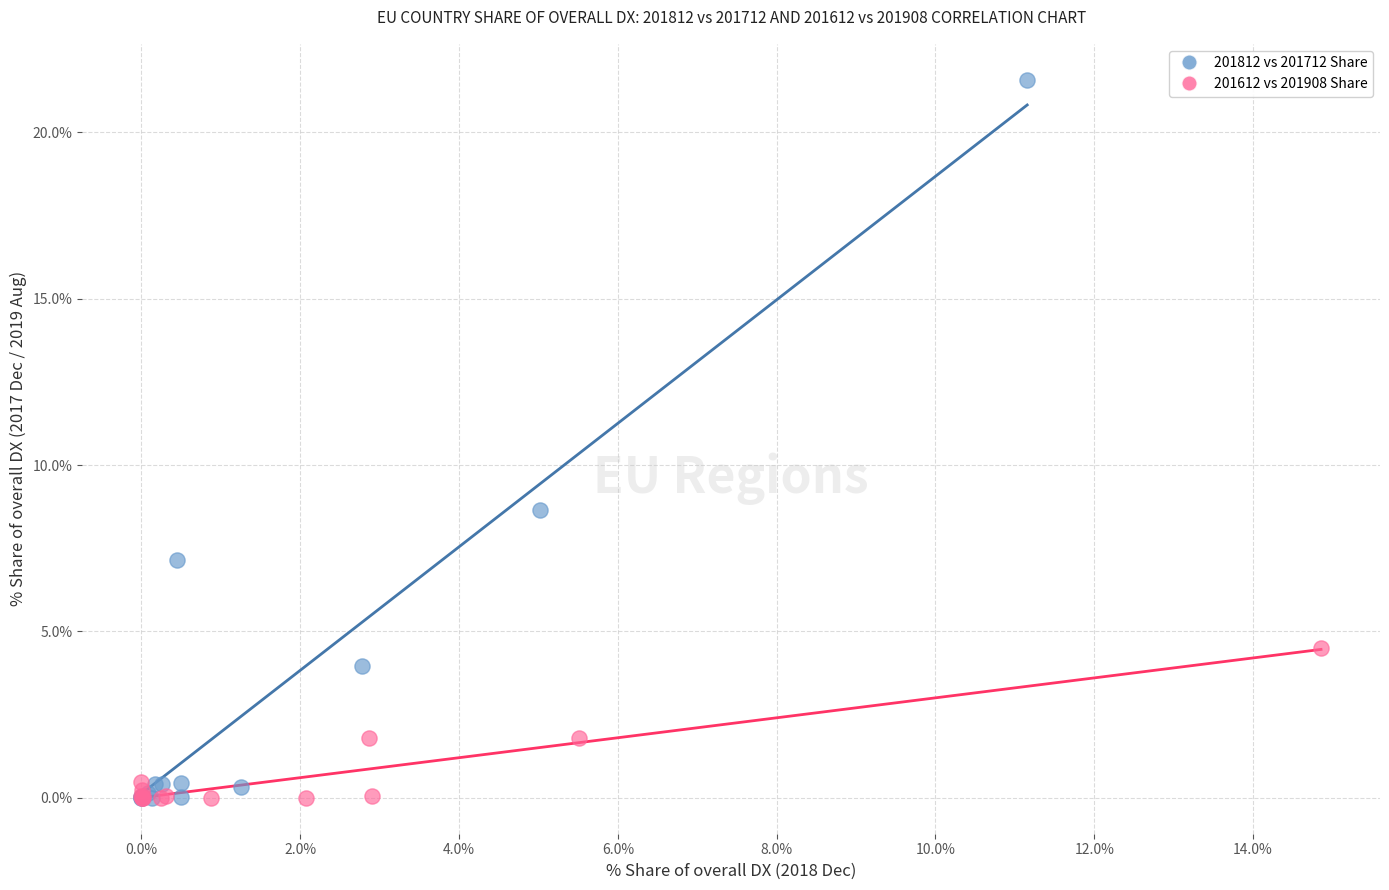

Which series has the largest Y range (max minus min)?

201812 vs 201712 Share